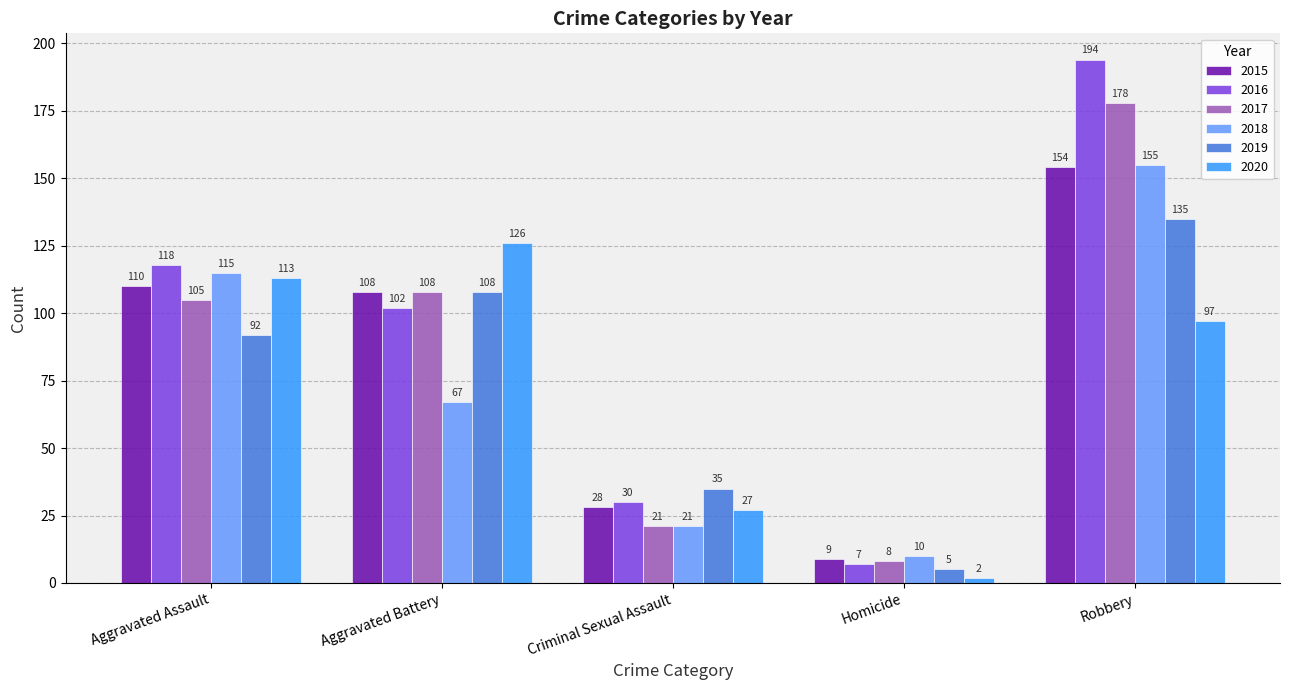

What is the difference between the maximum and minimum values in the 2019 series?

130